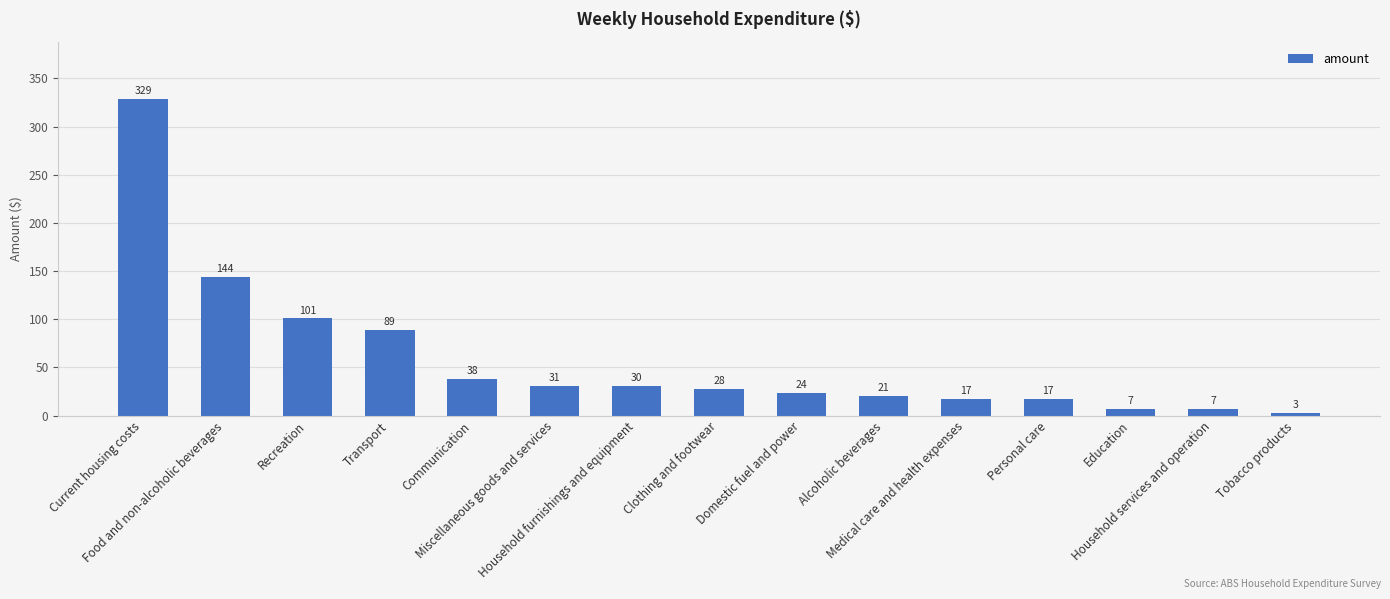

Are the bars horizontal?

No